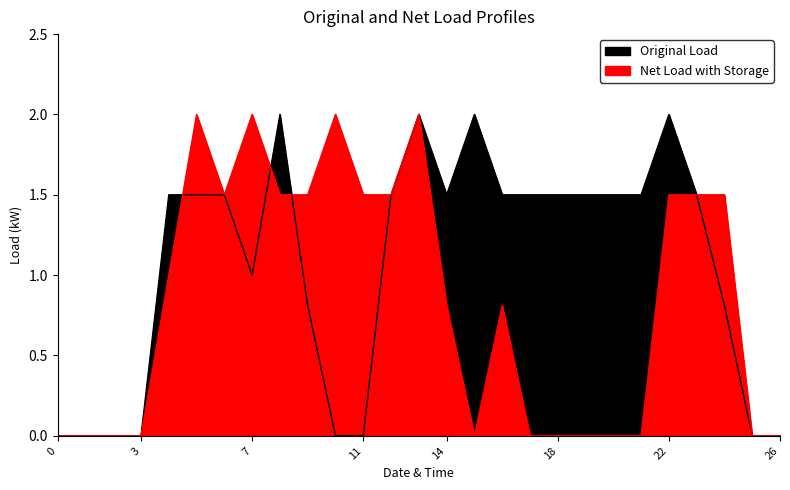

Between which two adjacent categories do Original Load and Net Load with Storage first intersect?

4 and 5